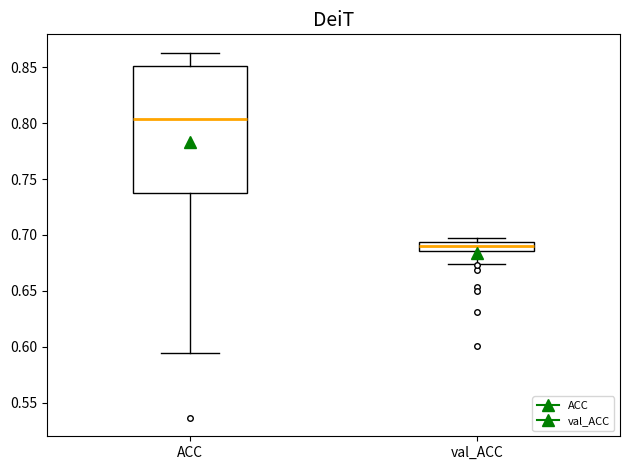

Which box's median line is the highest?

ACC